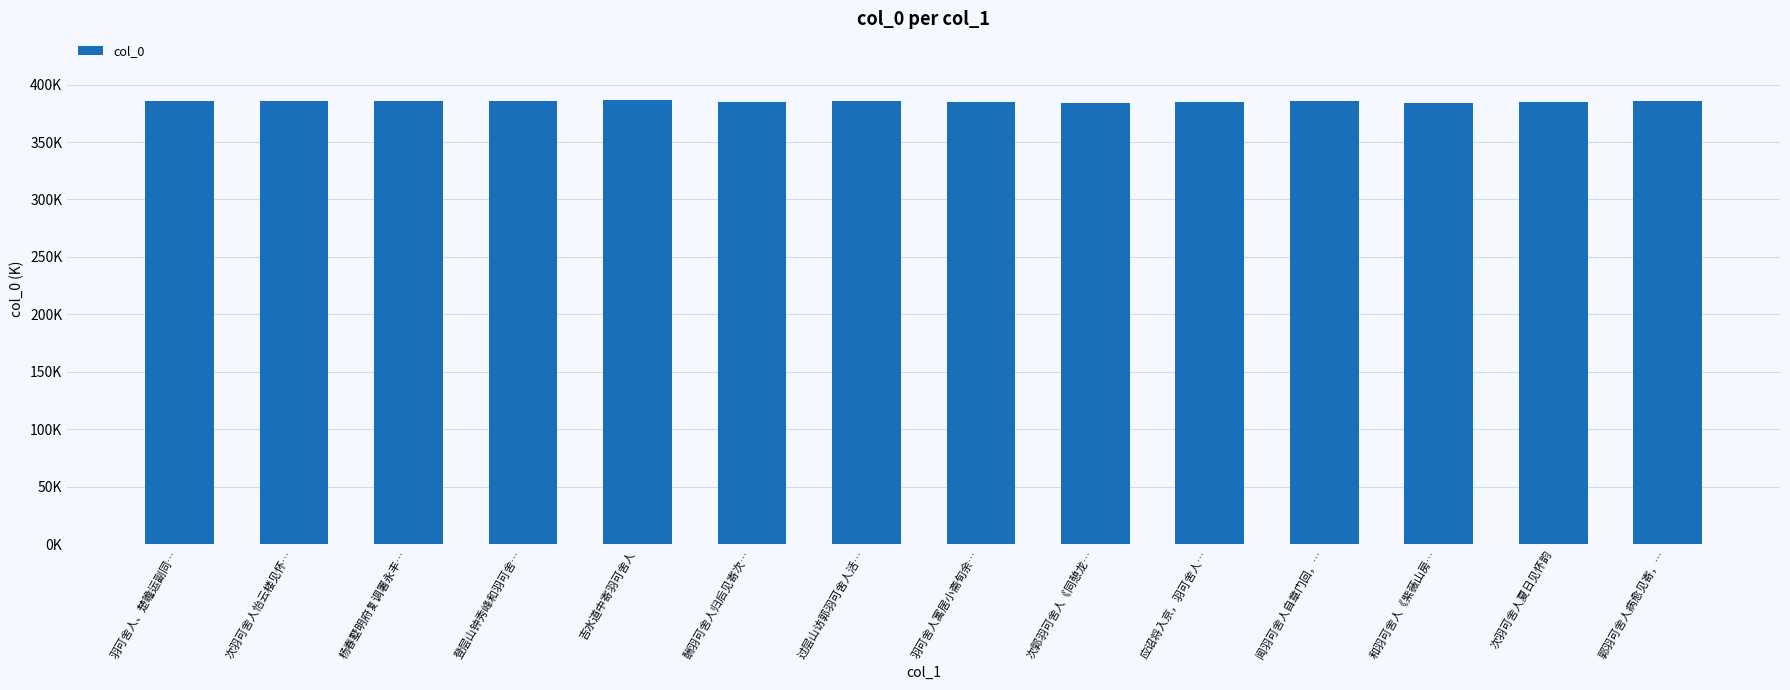

What is the greatest value displayed?

386579